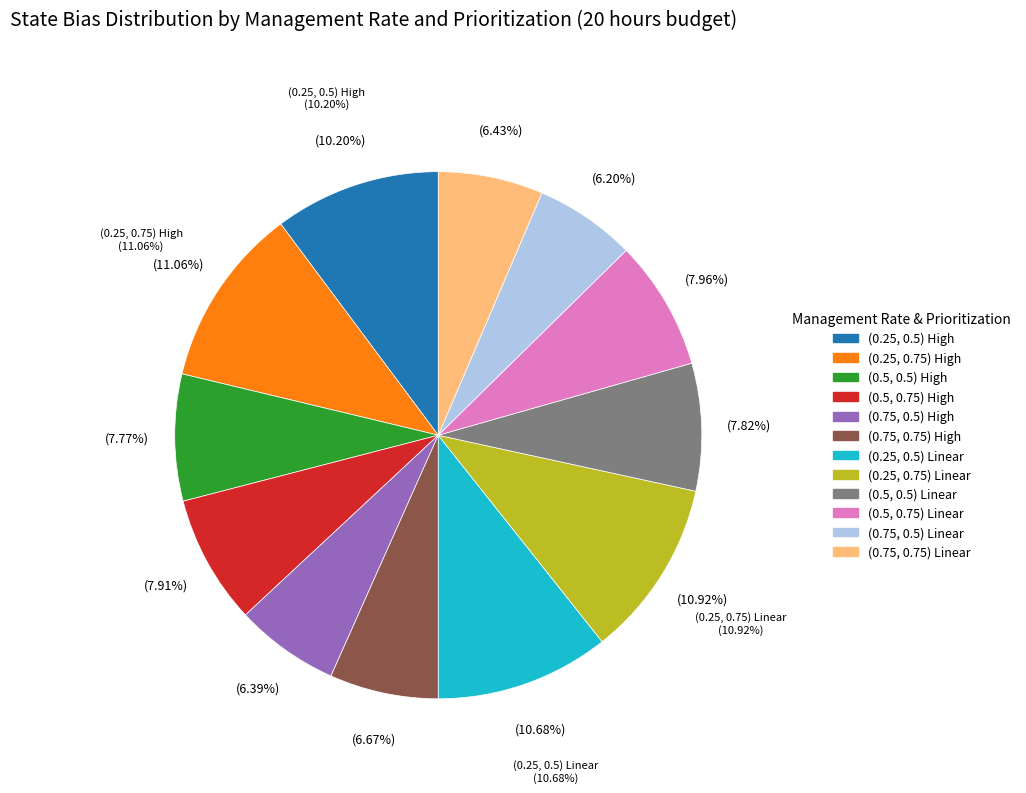

What is the smallest slice in the pie chart?

(0.75, 0.5) Linear